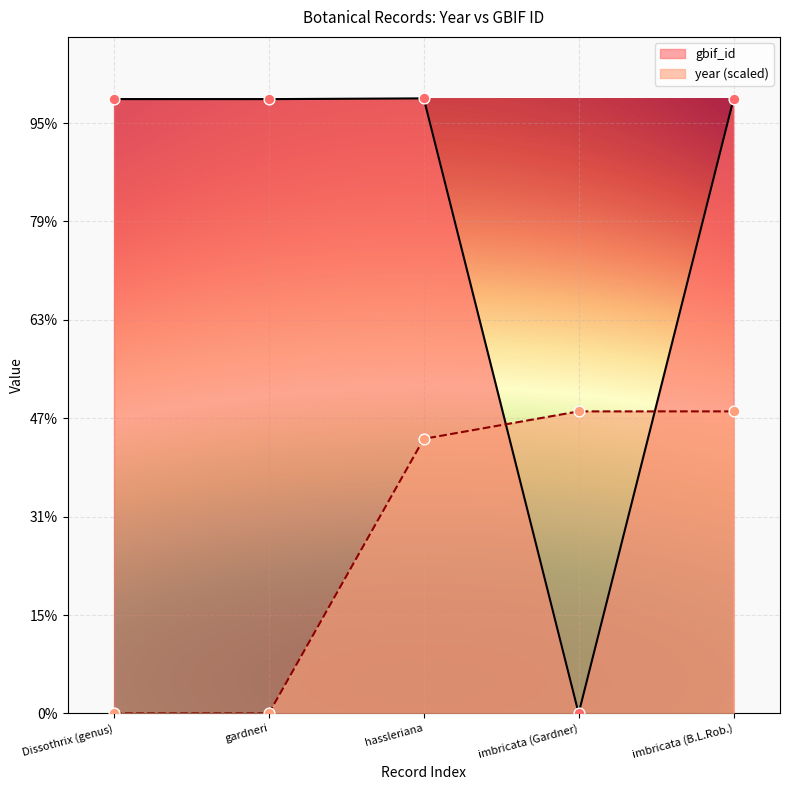

Which series contains the highest Y value?

gbif_id